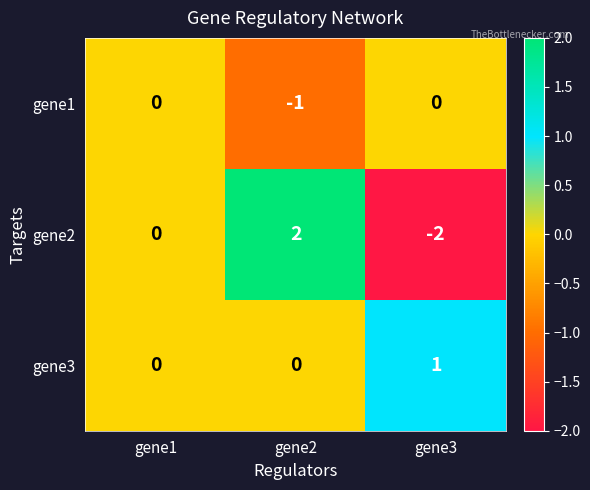

Where is gene2 nearest to the value 0?

gene1